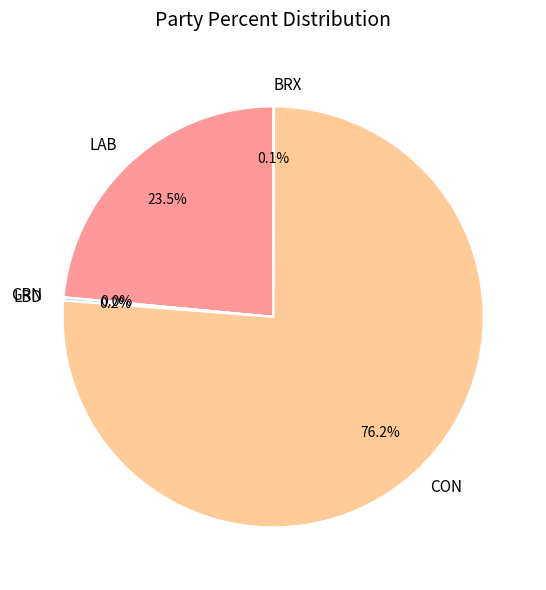

What percentage is NOT represented by LAB?

76.5%